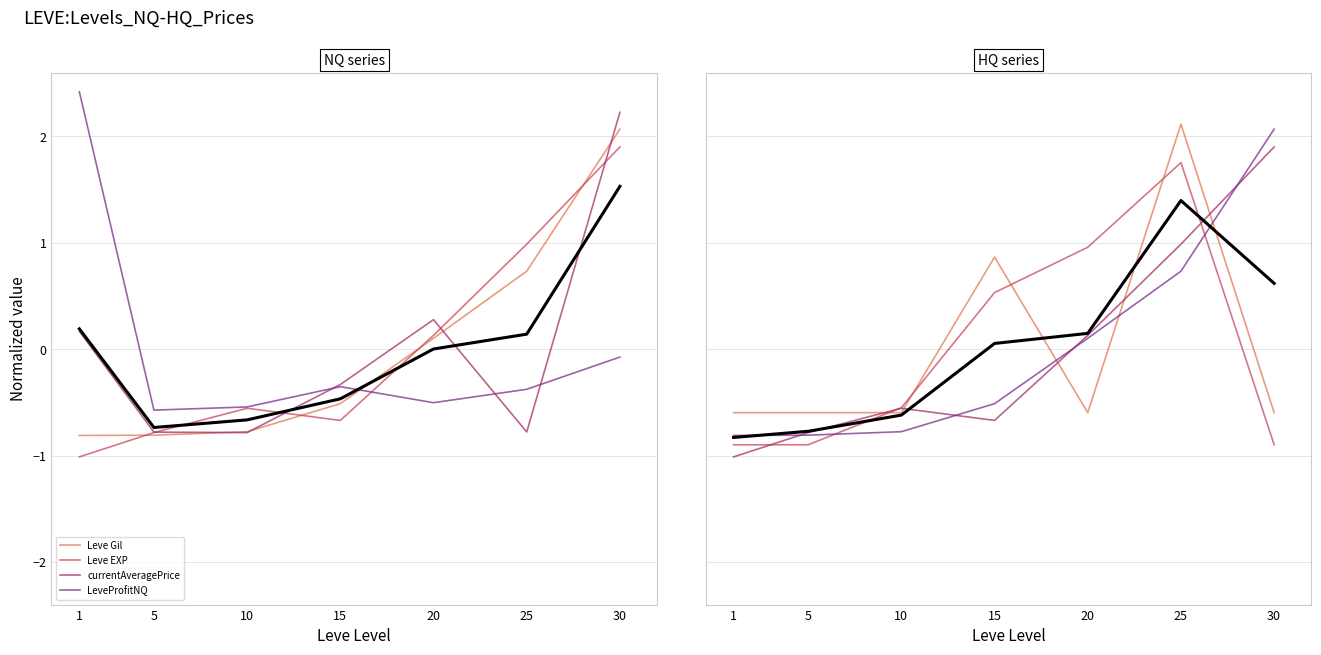

Which label corresponds to the largest value in the chart?

1